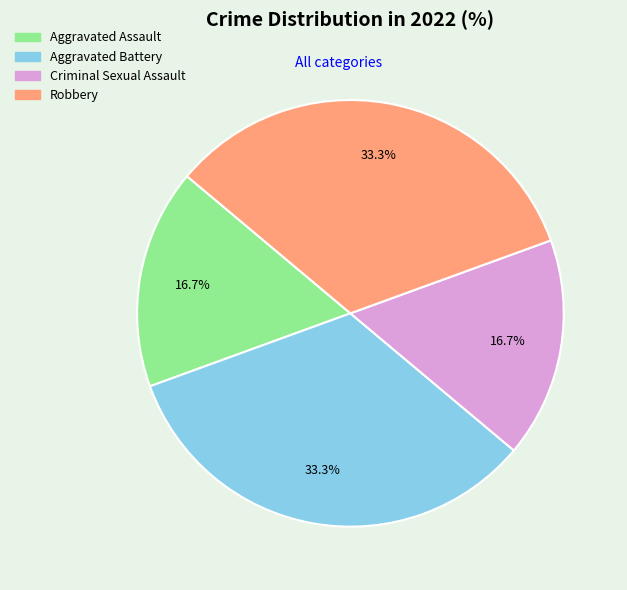

How many segments does this pie chart have?

4